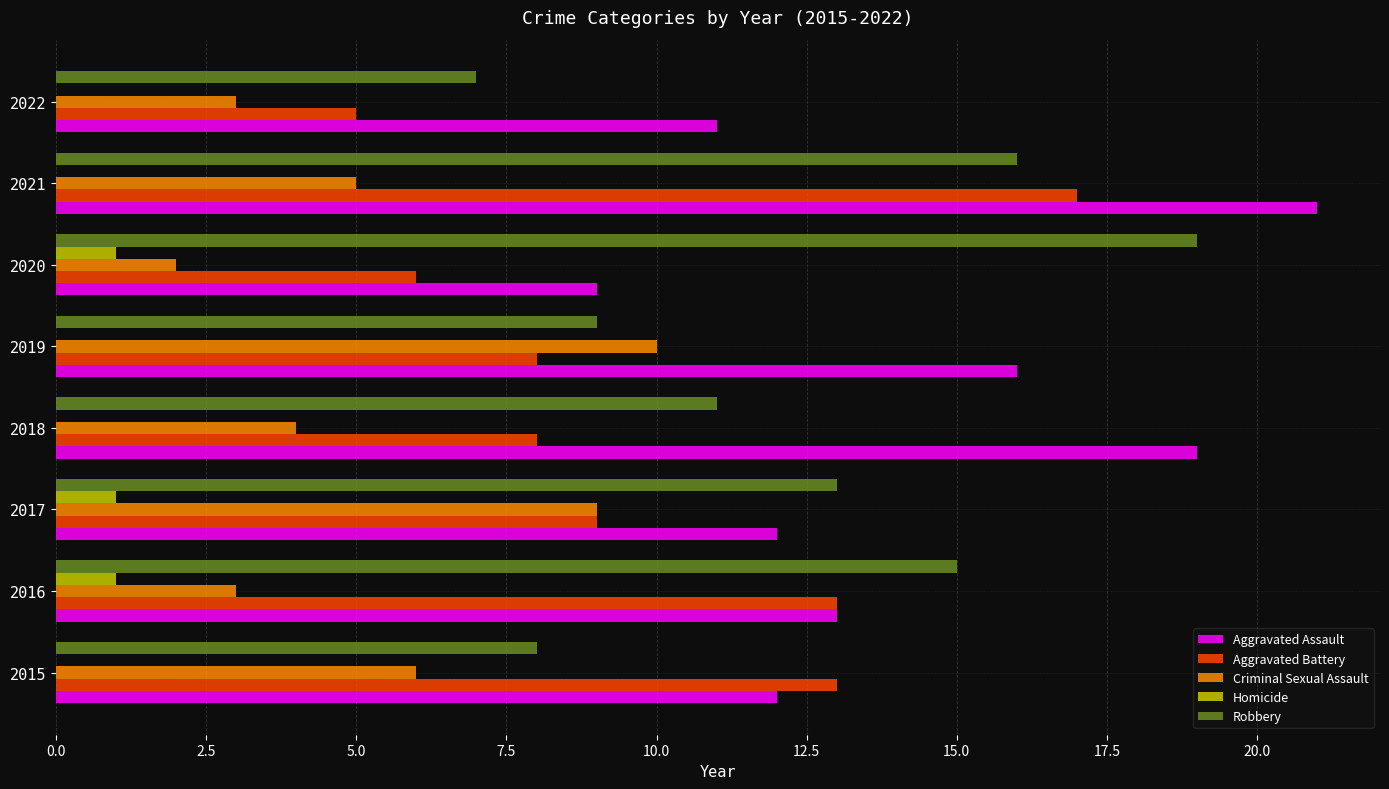

True or false: Criminal Sexual Assault has a value of 1 at 2020.

False